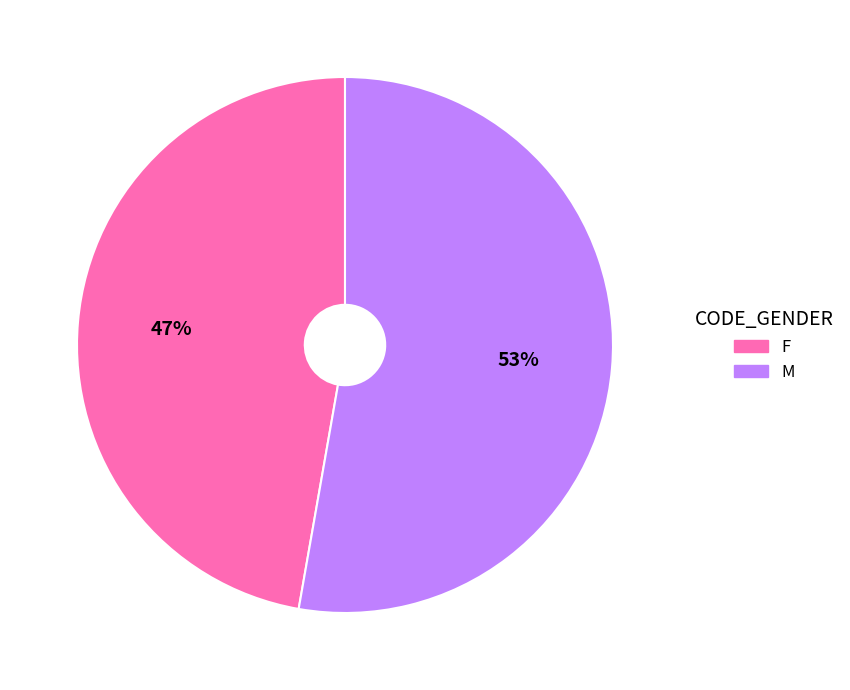

Rank the categories by value from highest to lowest.

M, F